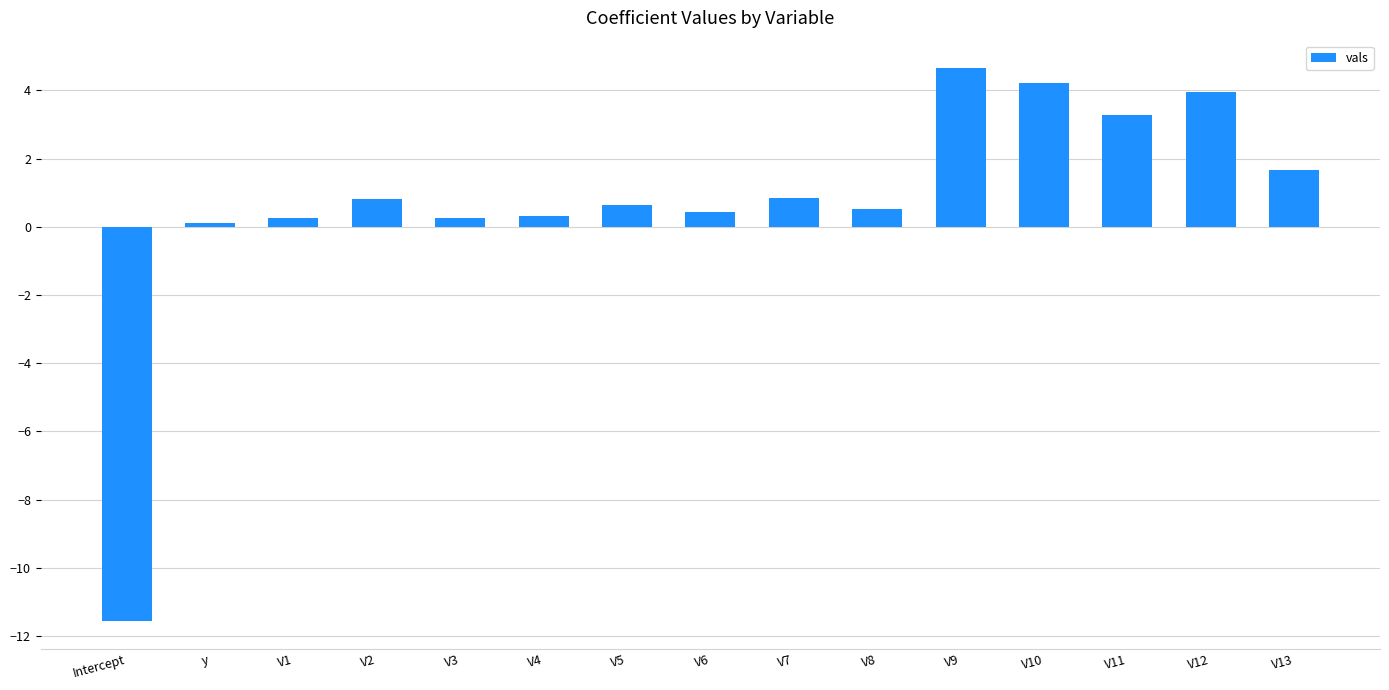

Which category has the highest value across all series?

V9